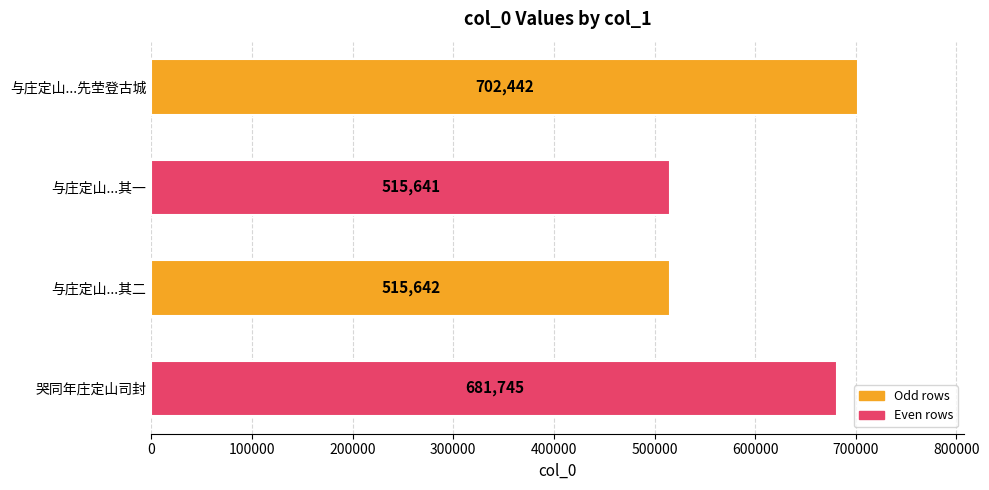

What is the label of the 1st bar from the bottom?

哭同年庄定山司封